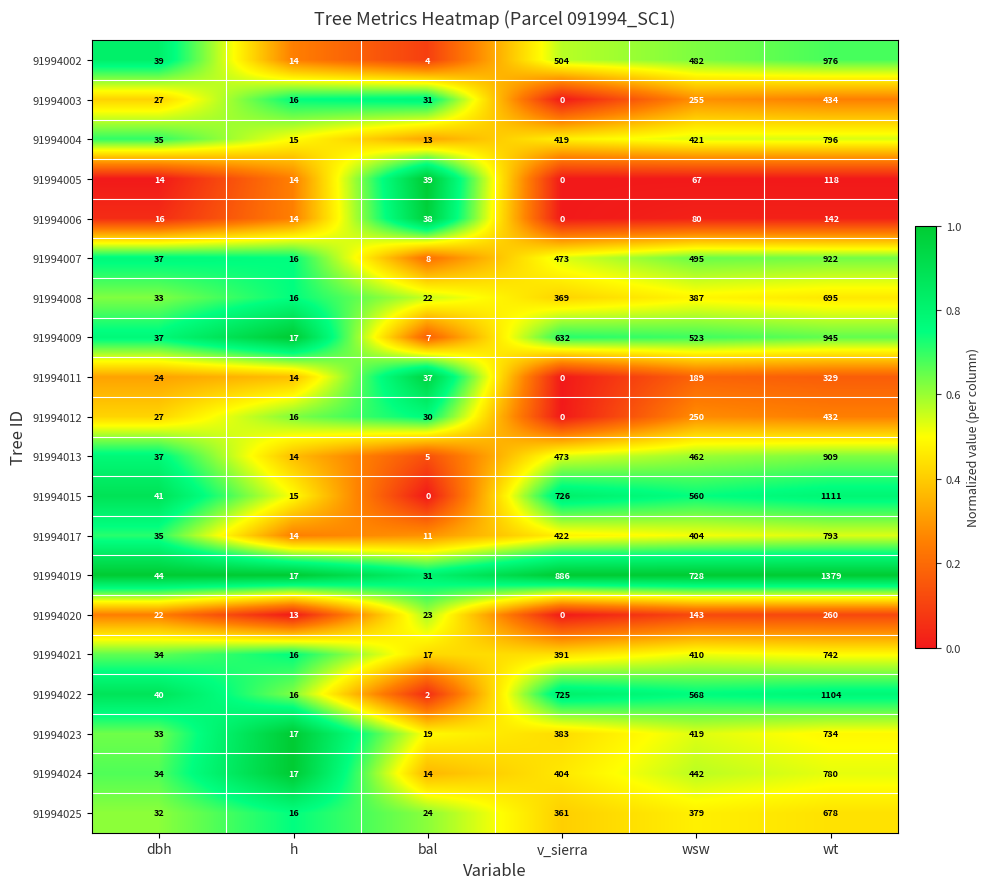

What is the difference between the highest and lowest values at wt?

1261